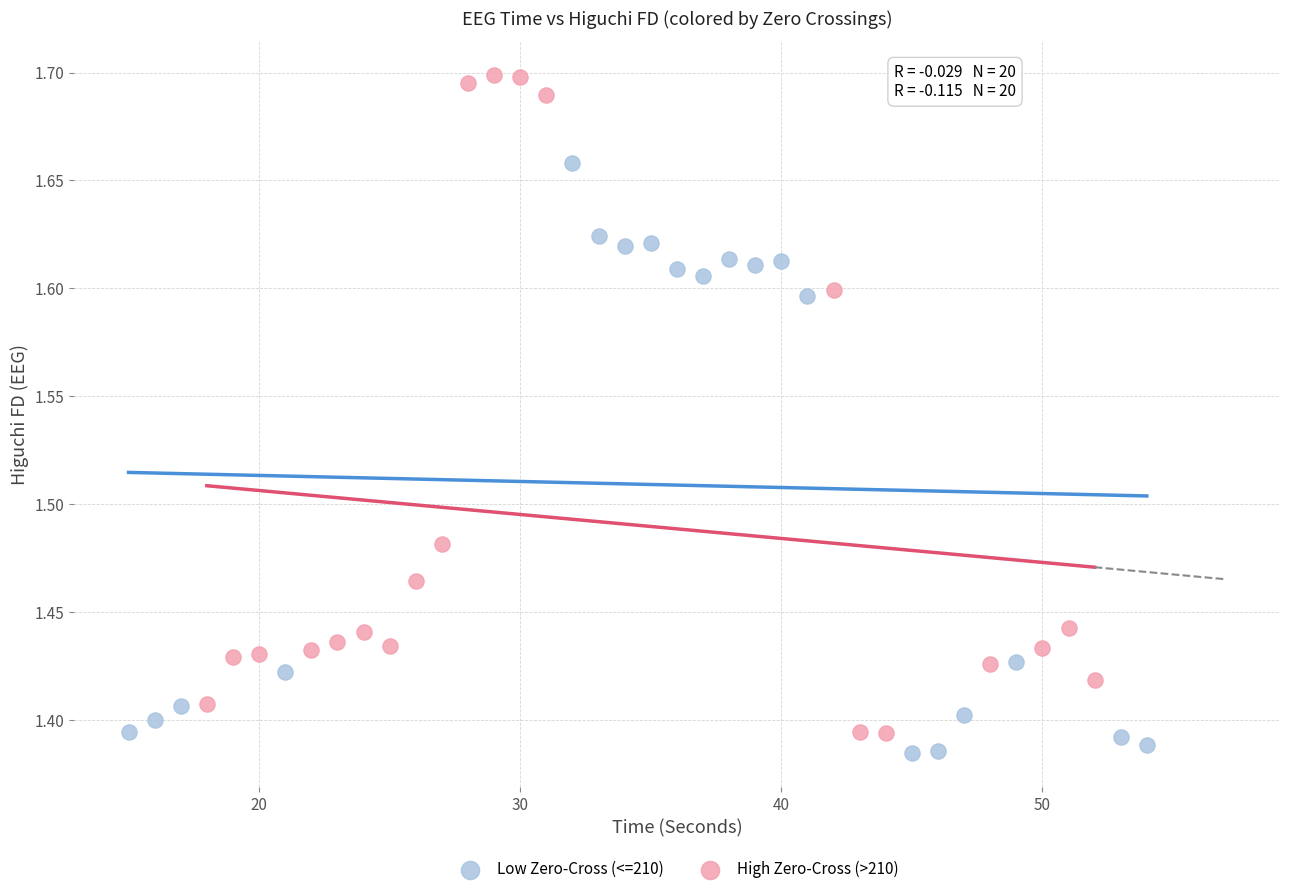

Which series reaches the maximum Y coordinate?

High Zero-Cross (>210)